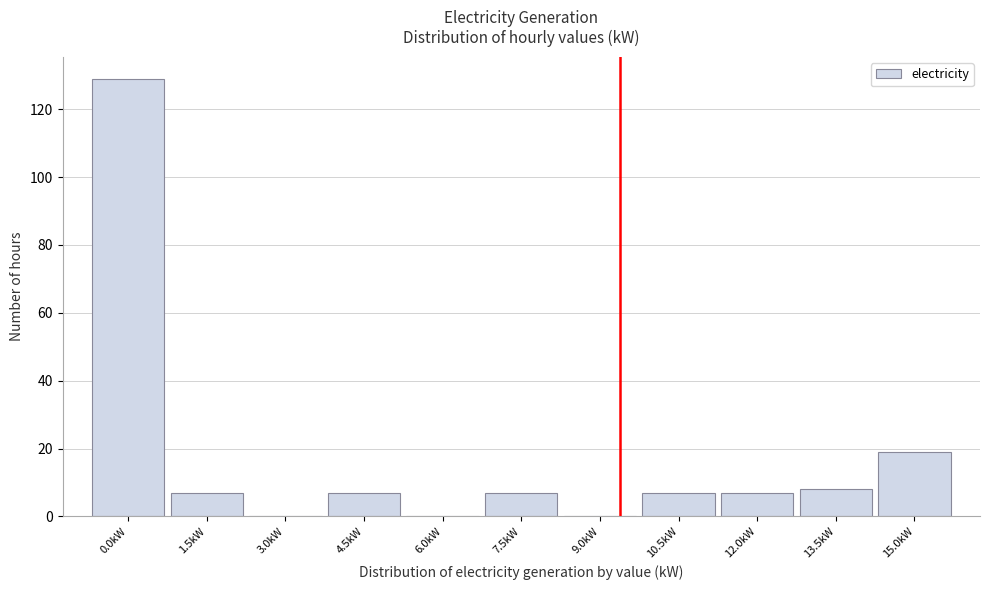

Reading right to left, what are all the values shown in this chart?

15.0kW=19	13.5kW=8	12.0kW=7	10.5kW=7	9.0kW=0	7.5kW=7	6.0kW=0	4.5kW=7	3.0kW=0	1.5kW=7	0.0kW=129